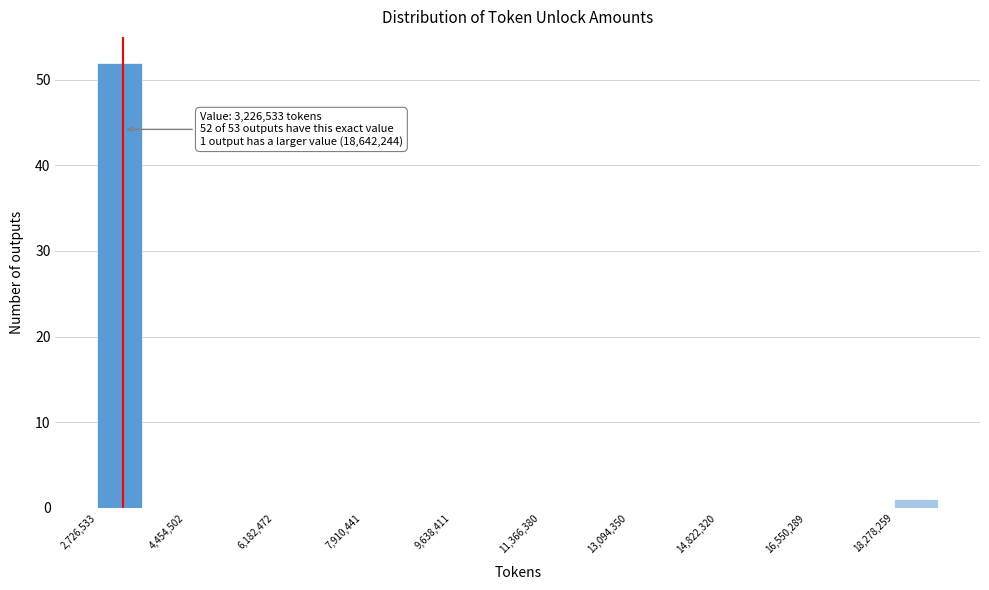

Which range on the x-axis has the tallest bar?

2800000 to 3600000